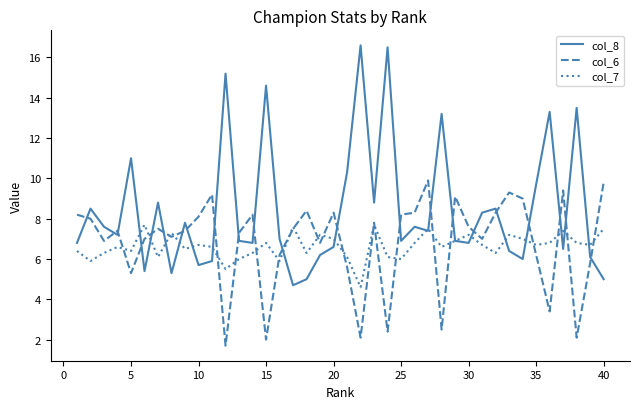

Rank the series by their maximum value, from lowest to highest.

col_7, col_6, col_8